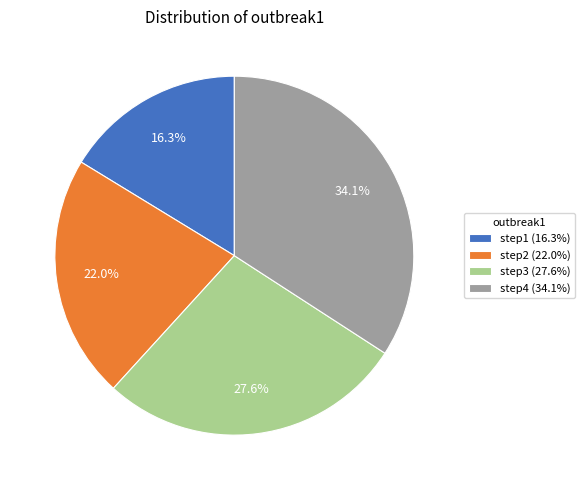

Is there any slice that represents more than half of the pie?

No